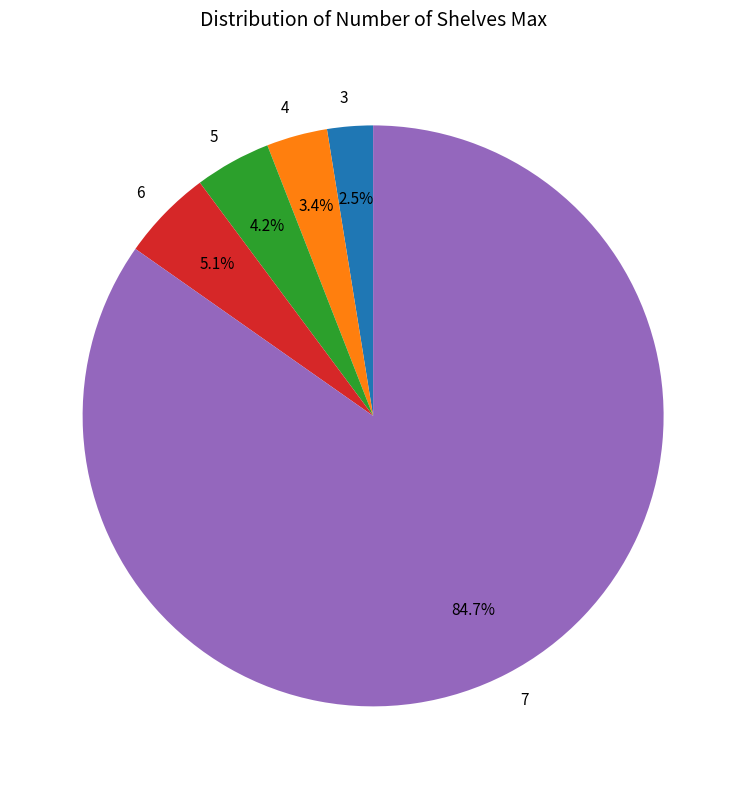

Which category has the biggest portion of the pie?

7